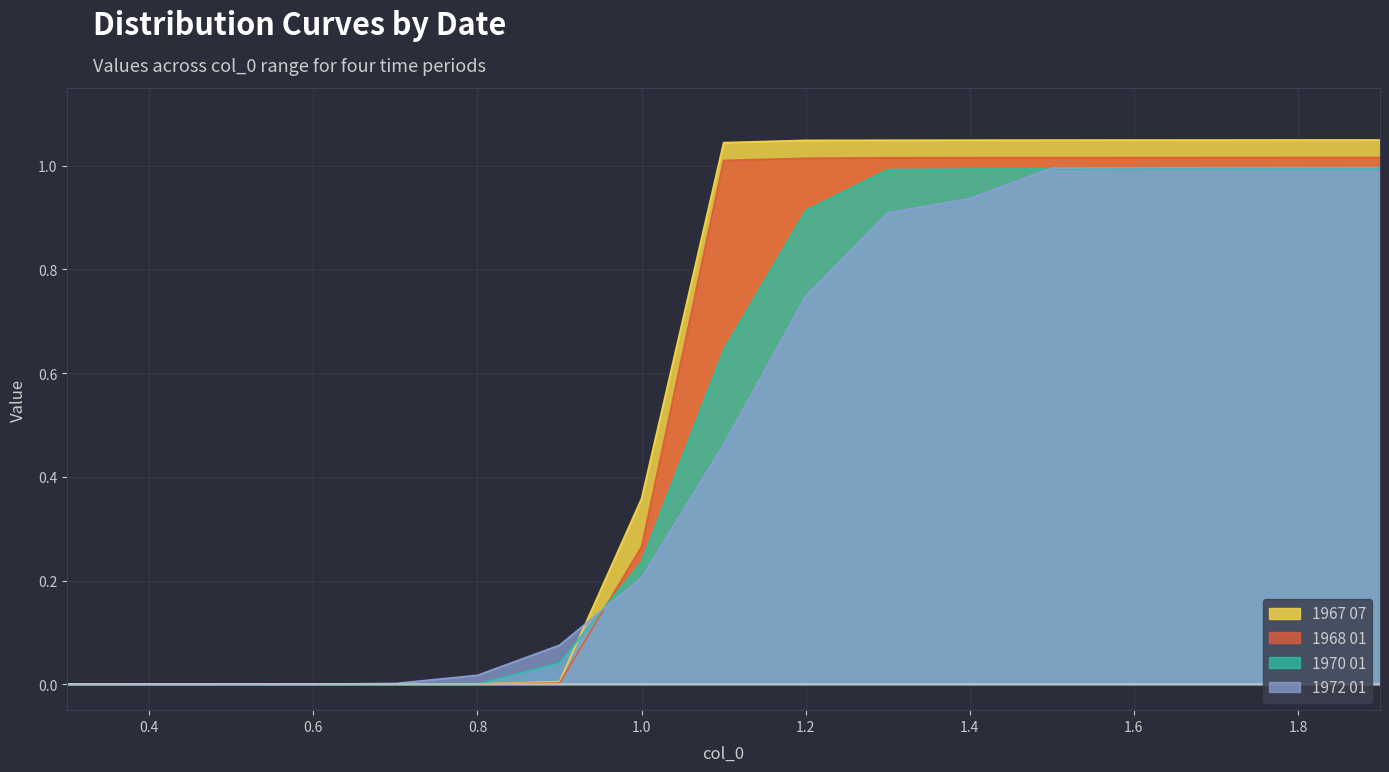

What position from the right is 1.5?

5